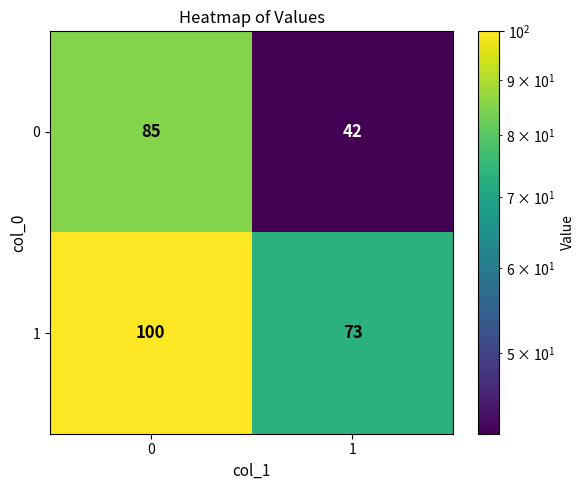

Rank the series by their average value, from highest to lowest.

1, 0